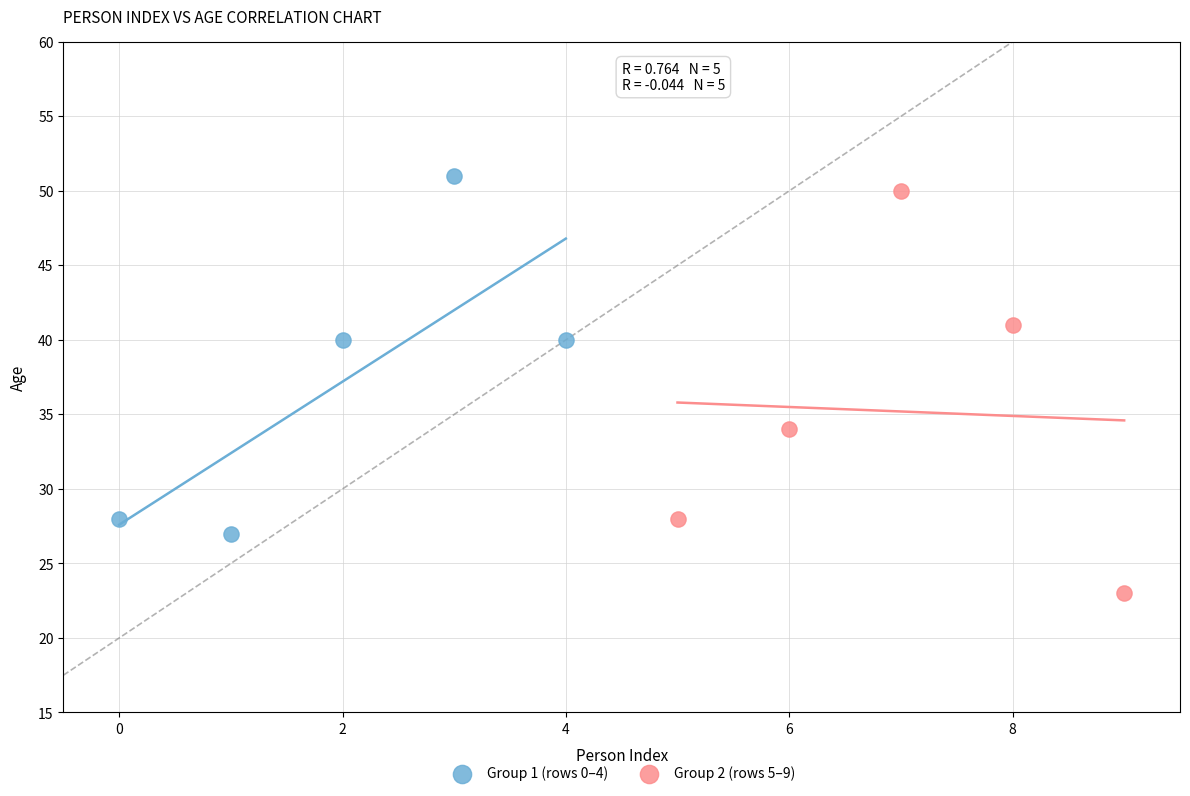

Which series has the largest Y range (max minus min)?

Group 2 (rows 5–9)